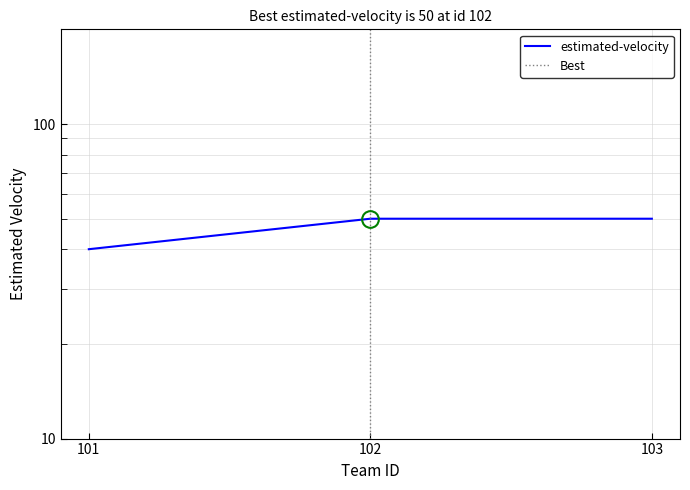

What is the difference between the maximum and minimum values?

10